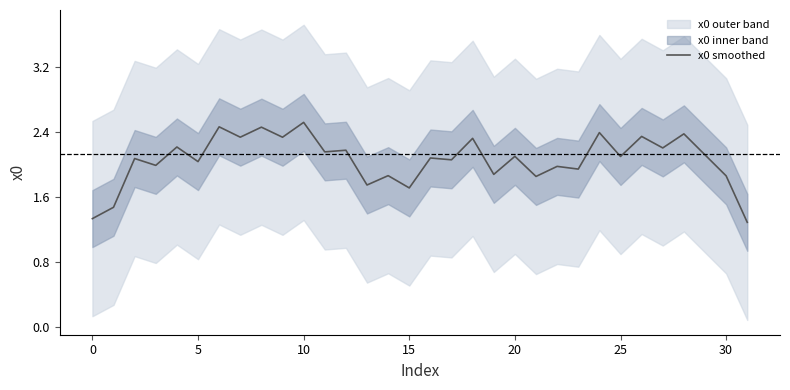

What value does the data have at 30?

1.9